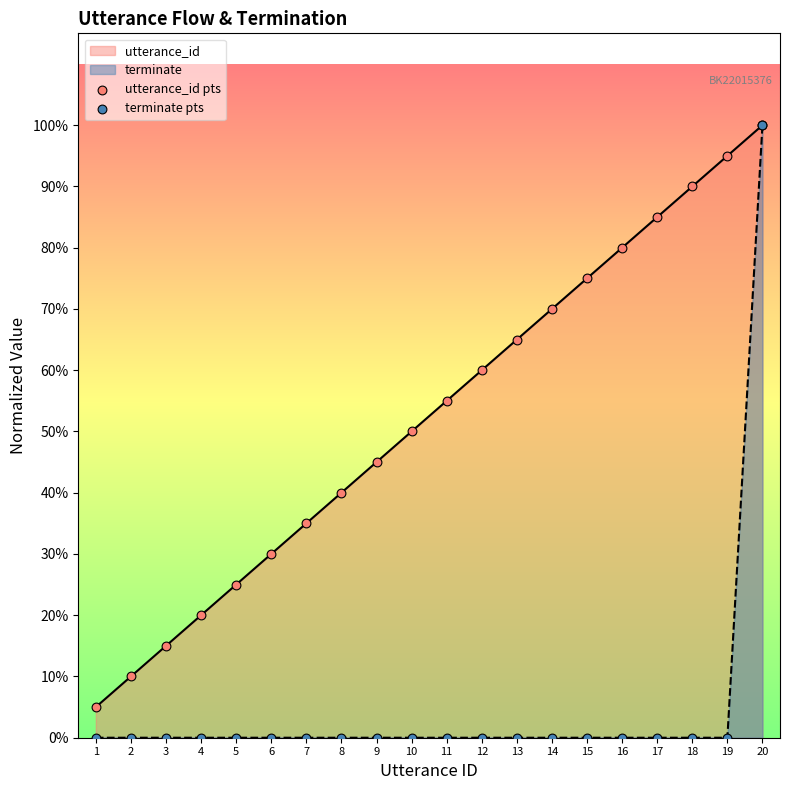

What is the total value across all series at 6?

0.3